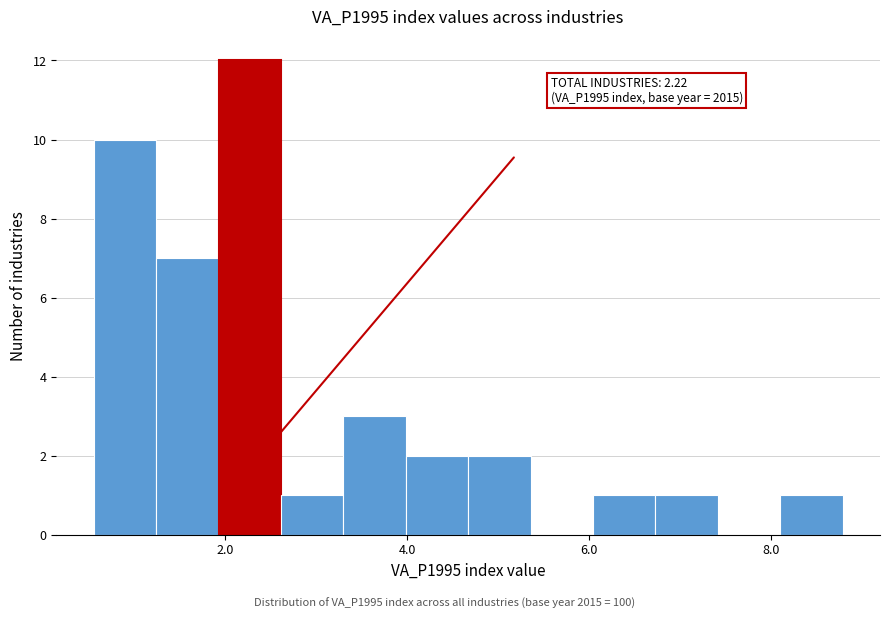

Around what value on the x-axis is the tallest bar? Give the approximate position of its centre, as read against the axis.

2.2